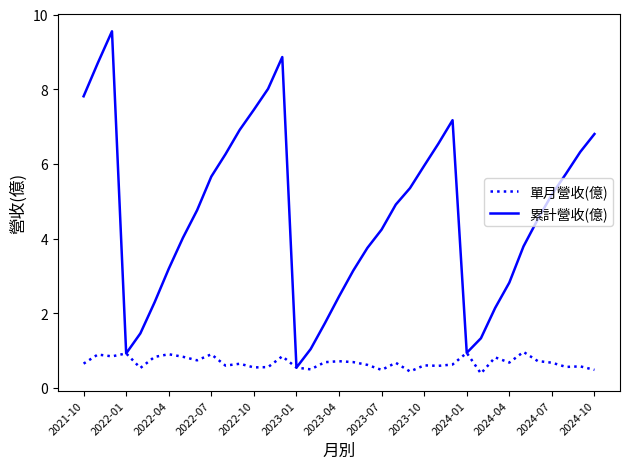

Rank the series by their average value, from lowest to highest.

單月營收(億), 累計營收(億)